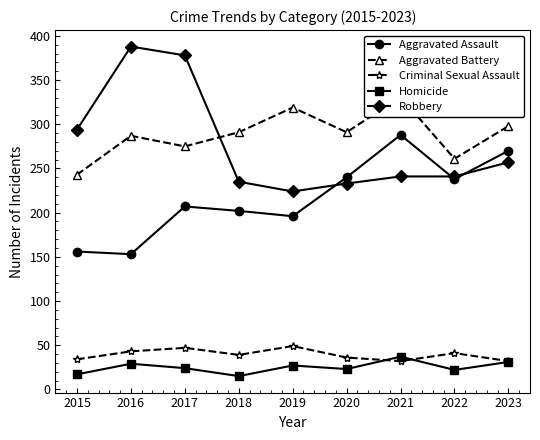

Which label corresponds to the smallest value in the chart?

2018